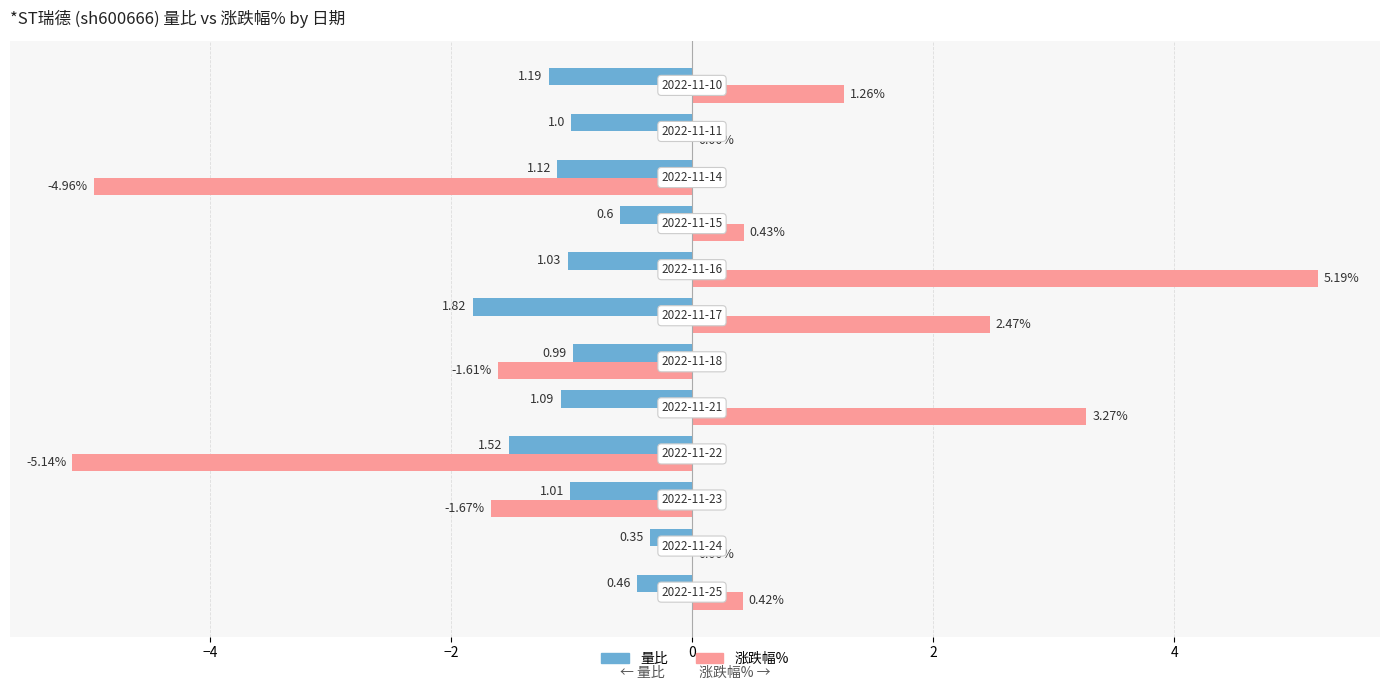

What is the sum of all 量比 values?

-12.2